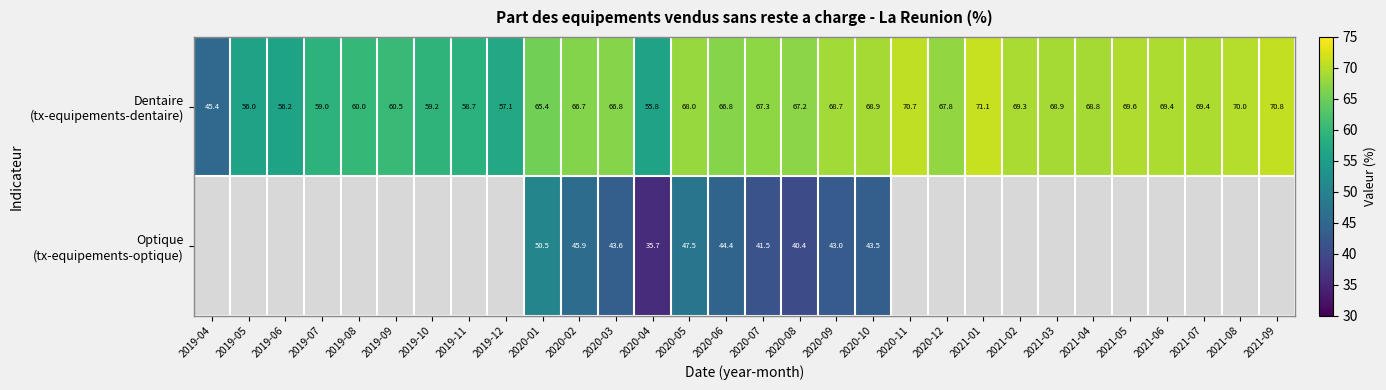

Where does the Dentaire (tx-equipements-dentaire) series first go above 67?

2020-05